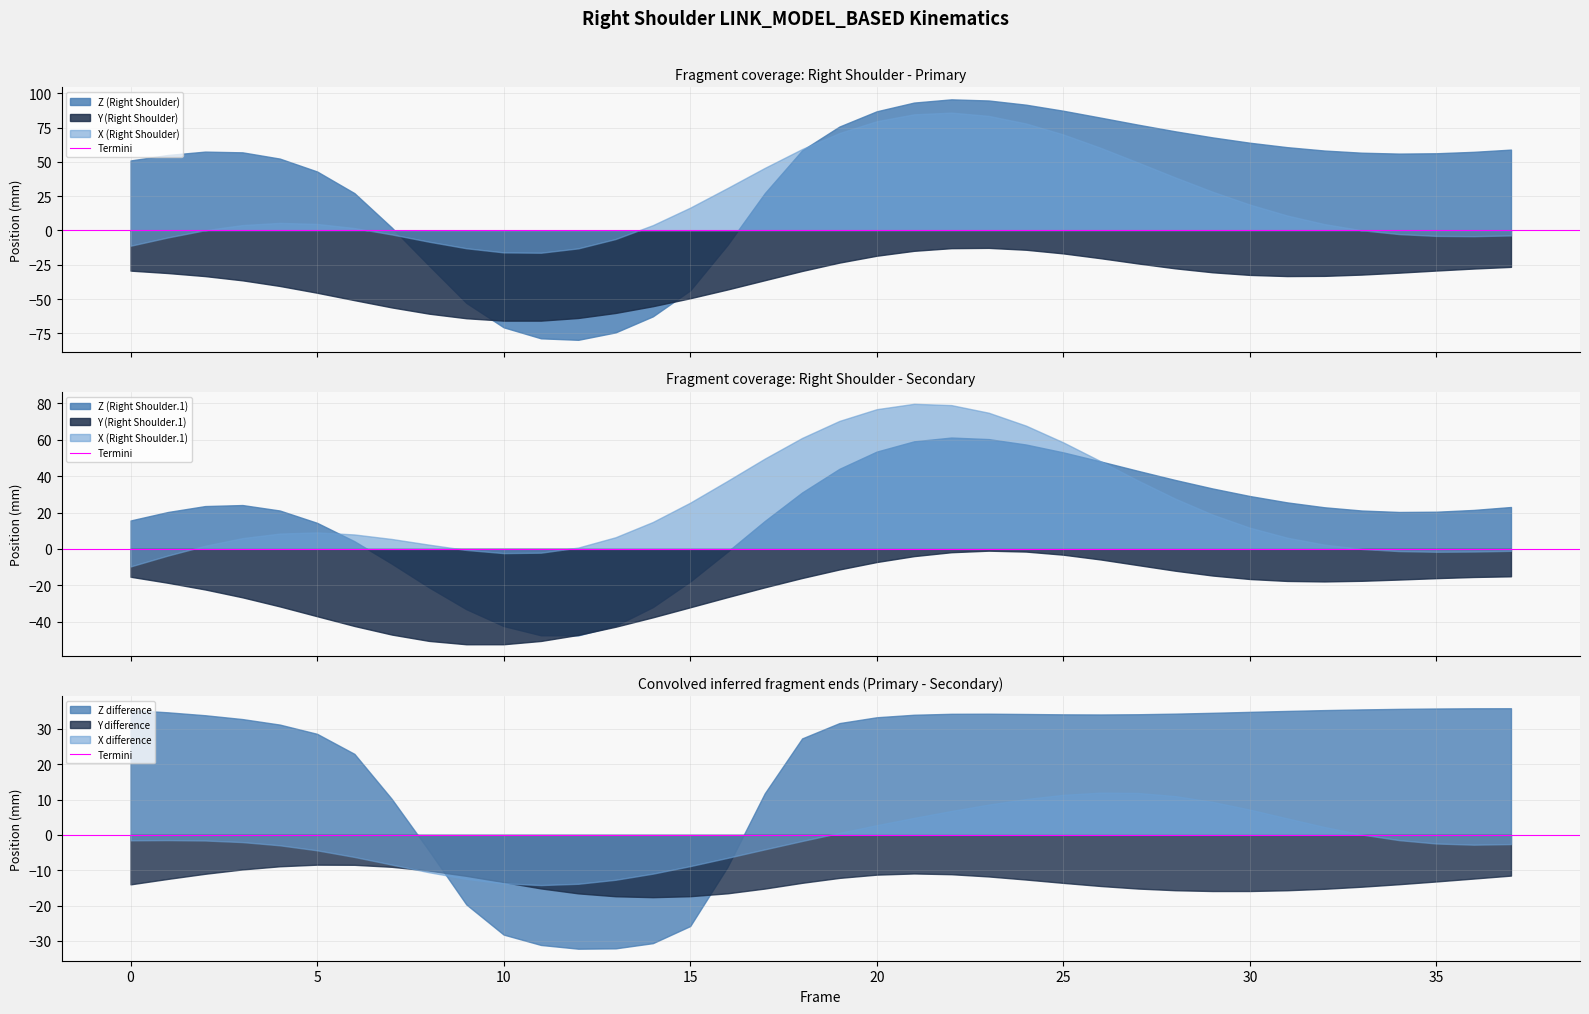

Reading left to right, transcribe all the data shown in this chart.

X: 0=-11.1	1=-5.1	2=0.2	3=3.9	4=5.5	5=4.7	6=1.7	7=-2.9	8=-8.2	9=-13.0	10=-16.0	11=-16.2	12=-13.1	13=-6.3	14=3.9	15=16.6	16=30.9	17=45.6	18=59.3	19=71.0	20=79.6	21=84.6	22=85.9	23=83.5	24=78.0	25=70.0	26=60.2	27=49.5	28=38.7	29=28.3	30=18.9	31=10.9	32=4.6	33=0.1	34=-2.6	35=-4.0	36=-4.2	37=-3.6
Y: 0=-29.3	1=-31.0	2=-33.3	3=-36.4	4=-40.5	5=-45.4	6=-50.8	7=-56.1	8=-60.7	9=-64.0	10=-65.7	11=-65.7	12=-63.8	13=-60.1	14=-55.2	15=-49.4	16=-43.0	17=-36.3	18=-29.5	19=-23.4	20=-18.4	21=-14.8	22=-12.9	23=-12.7	24=-14.1	25=-16.7	26=-20.2	27=-24.1	28=-27.6	29=-30.5	30=-32.4	31=-33.2	32=-33.1	33=-32.2	34=-30.8	35=-29.2	36=-27.8	37=-26.5
Z: 0=51.0	1=55.0	2=57.5	3=56.9	4=52.4	5=43.0	6=27.2	7=2.1	8=-25.6	9=-52.8	10=-70.6	11=-78.6	12=-79.7	13=-74.3	14=-62.6	15=-43.7	16=-10.6	17=27.2	18=58.4	19=75.7	20=86.8	21=93.2	22=95.6	23=94.7	24=91.7	25=87.2	26=82.2	27=77.1	28=72.3	29=67.8	30=63.9	31=60.7	32=58.2	33=56.7	34=56.0	35=56.3	36=57.3	37=58.9